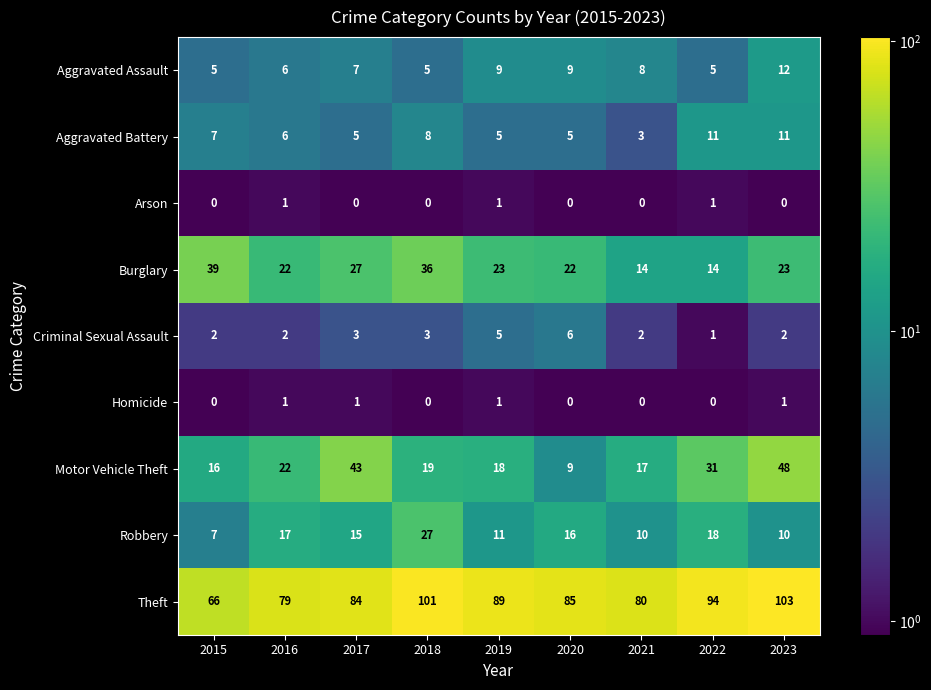

At which label is Motor Vehicle Theft closest to 28?

2022